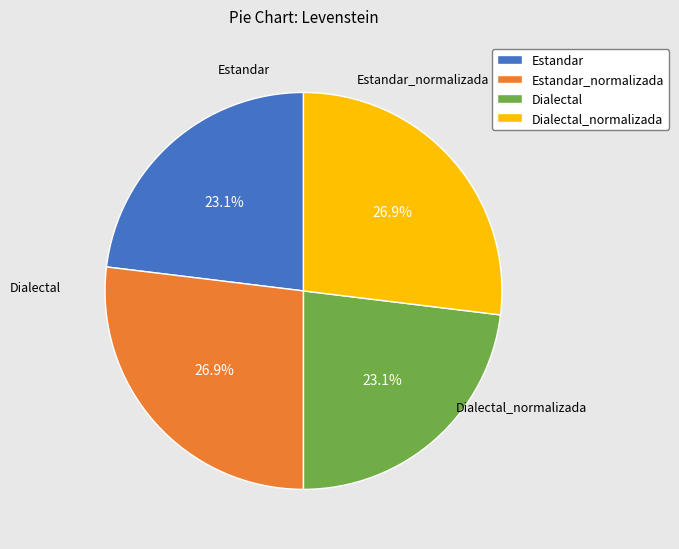

To the nearest percent, what percentage of the pie is Estandar?

23%